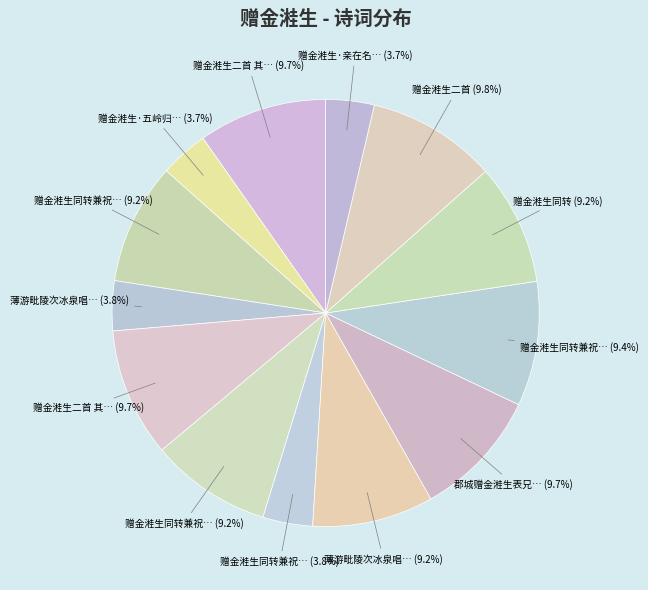

How many segments does this pie chart have?

13